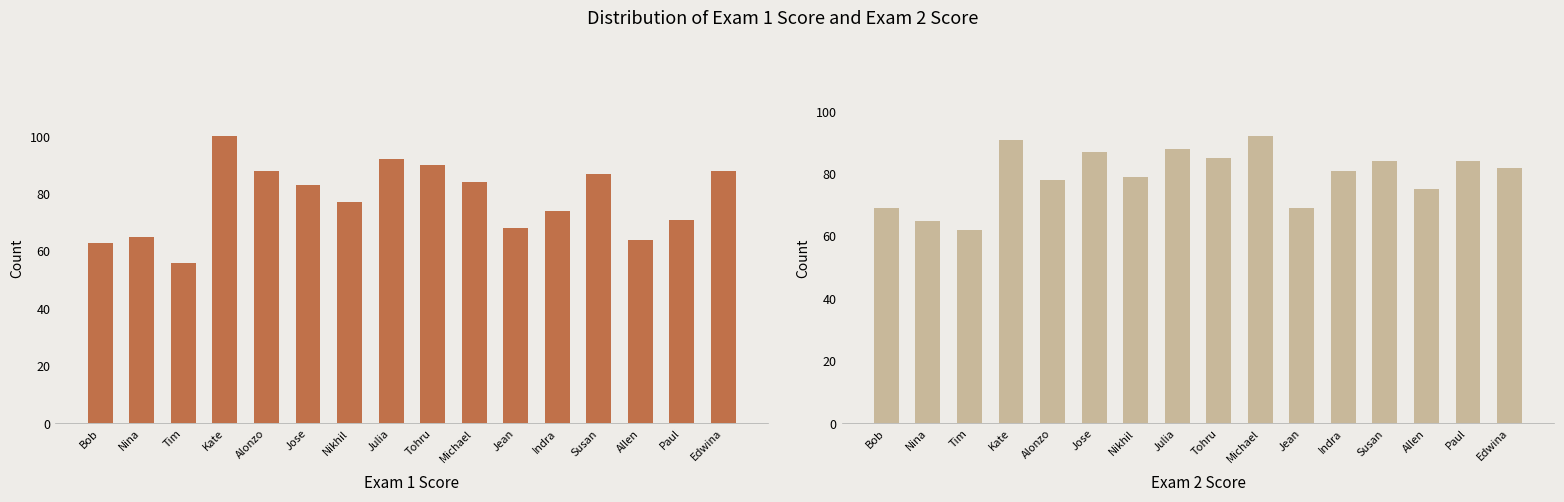

Is the value of Exam 1 Score at Nikhil greater than the value of Exam 2 Score at Nina?

Yes